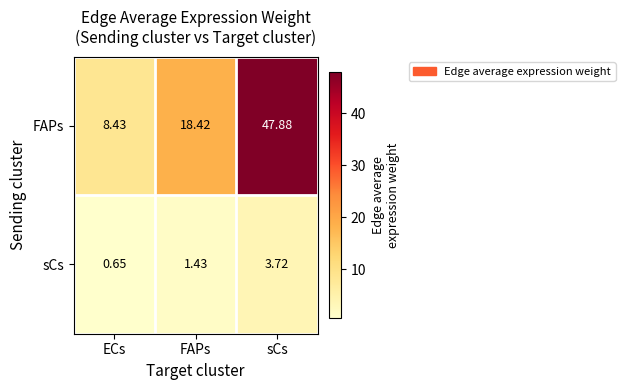

At which label is sCs closest to 2?

FAPs